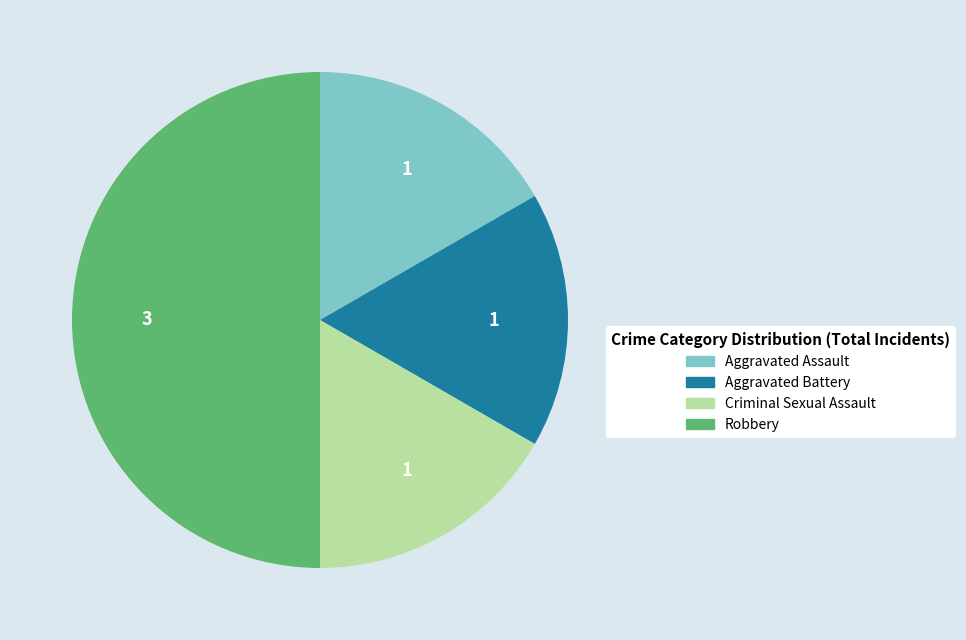

Does Criminal Sexual Assault represent more than half of the total?

No